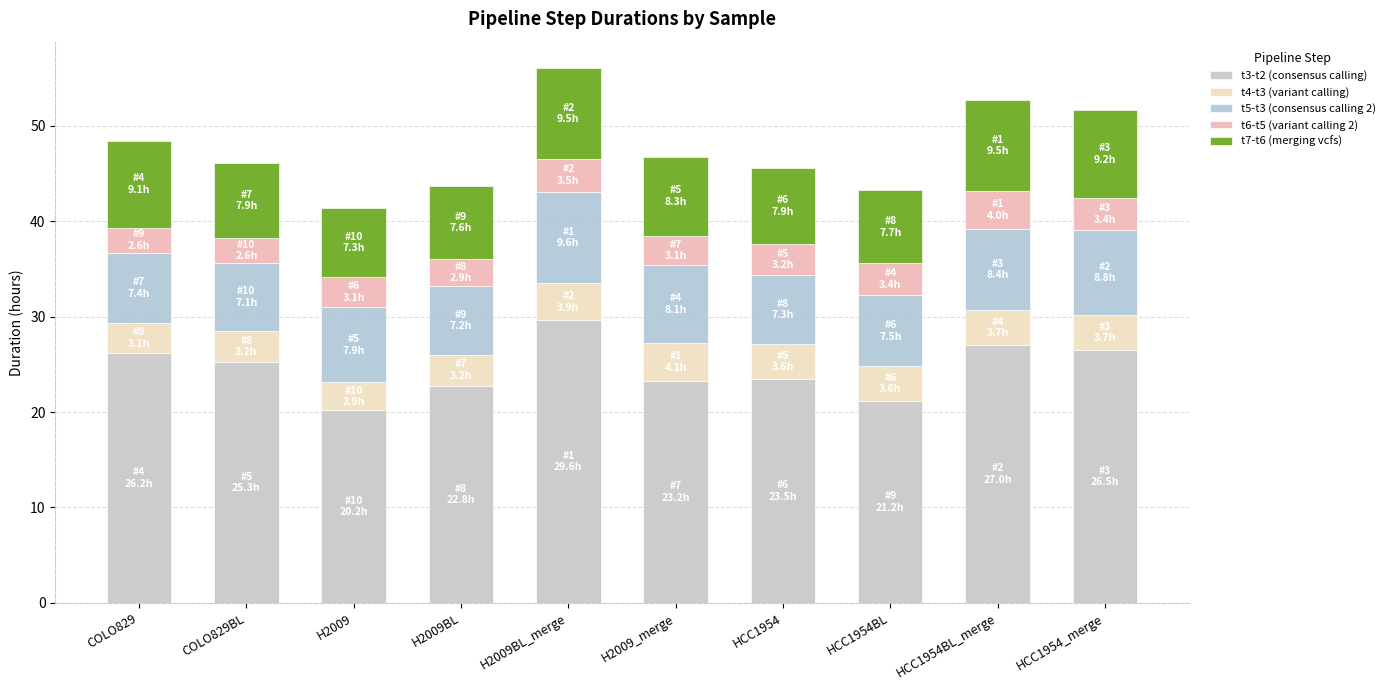

Does the chart contain any negative values?

No